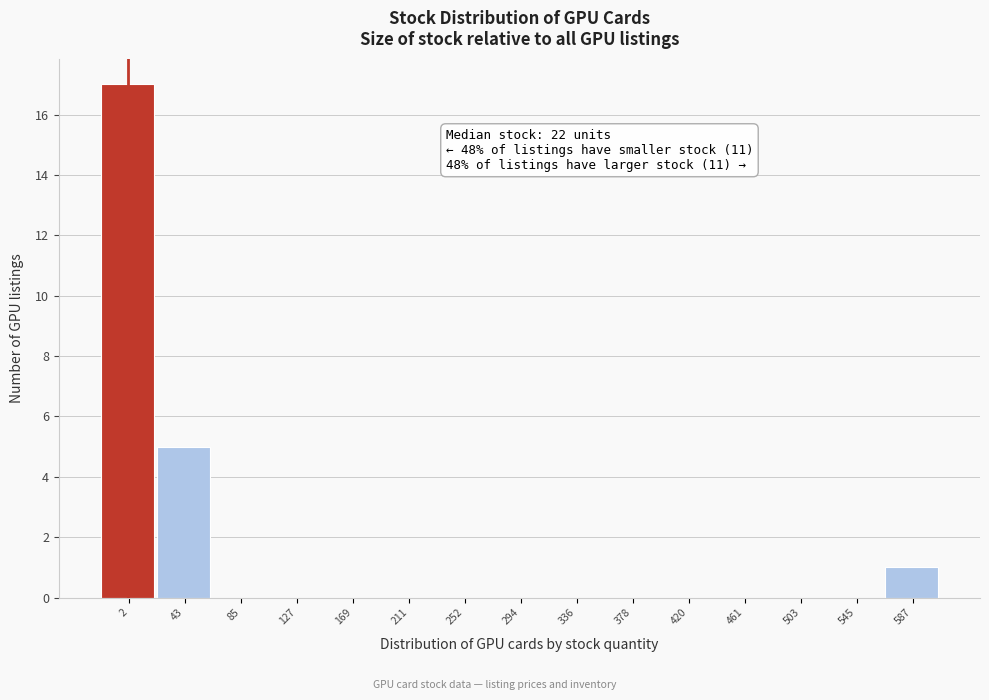

Reading left to right, transcribe all the data shown in this chart.

2=17	43=5	85=0	127=0	169=0	211=0	252=0	294=0	336=0	378=0	420=0	461=0	503=0	545=0	587=1